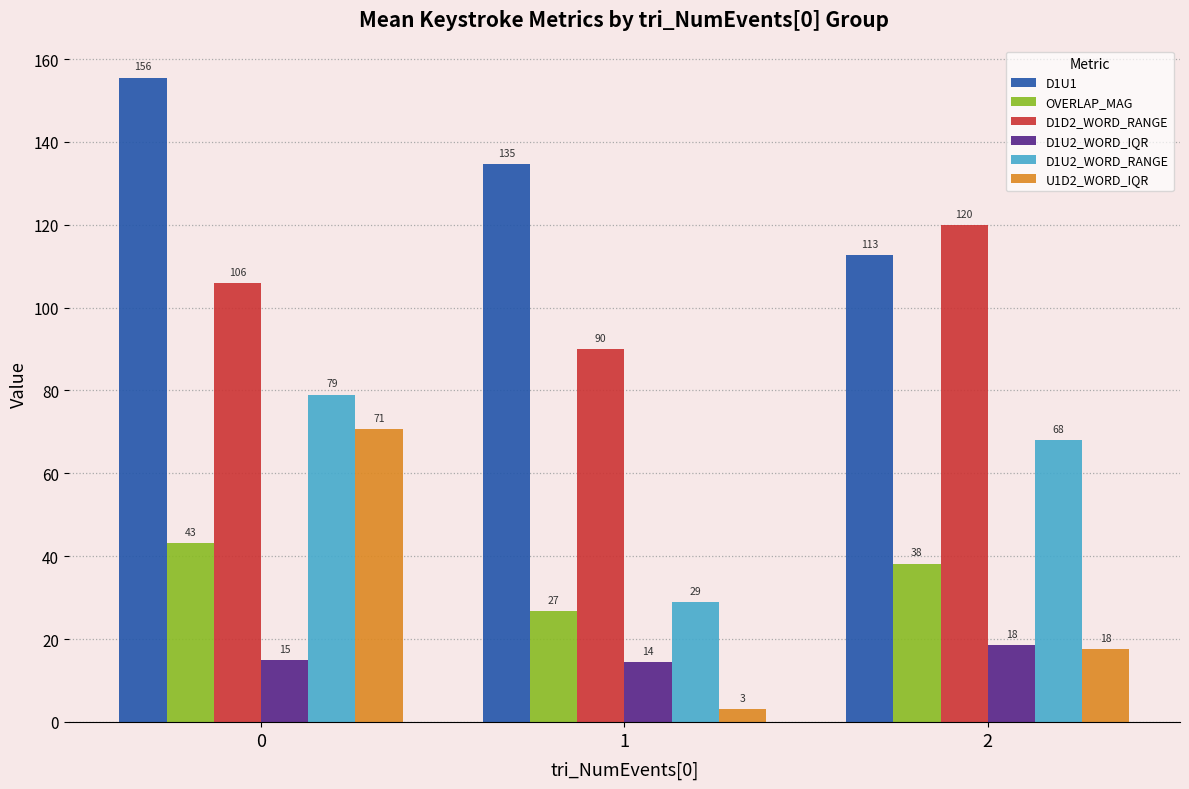

What is the value of the OVERLAP_MAG bar at the 3rd from the left?

38.2